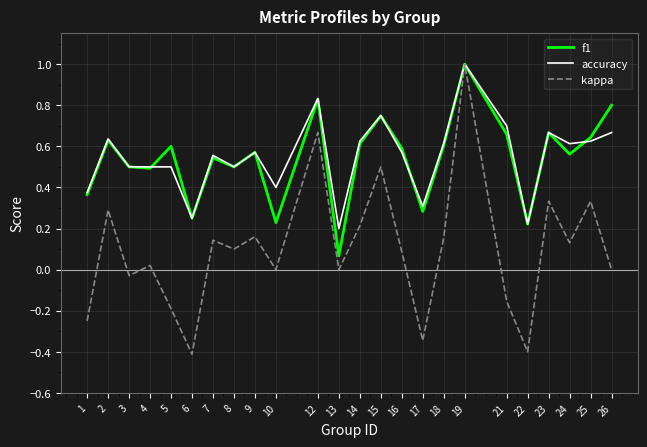

The kappa series shows 0.7 at 13. True or false?

False